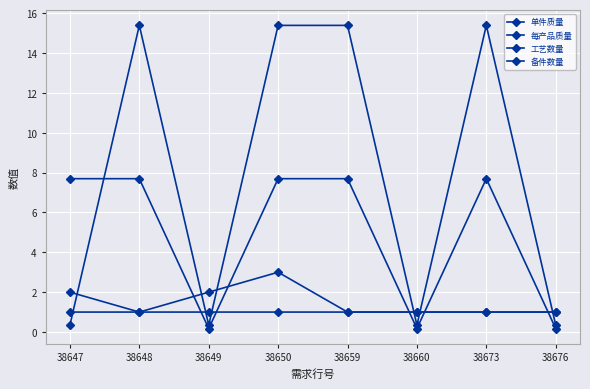

What is the difference between the highest and lowest values at 38676?

0.8